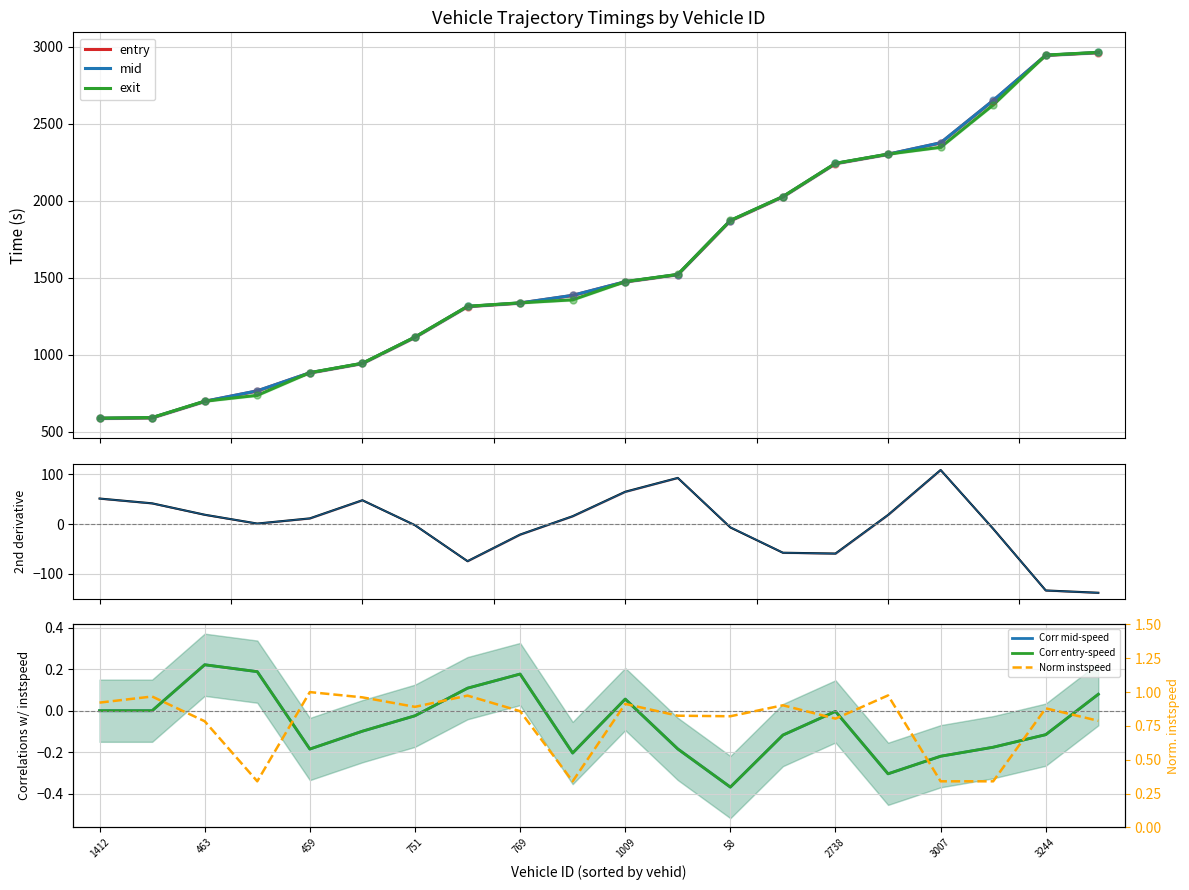

True or false: entry has more than 2 points higher than both neighbors.

False